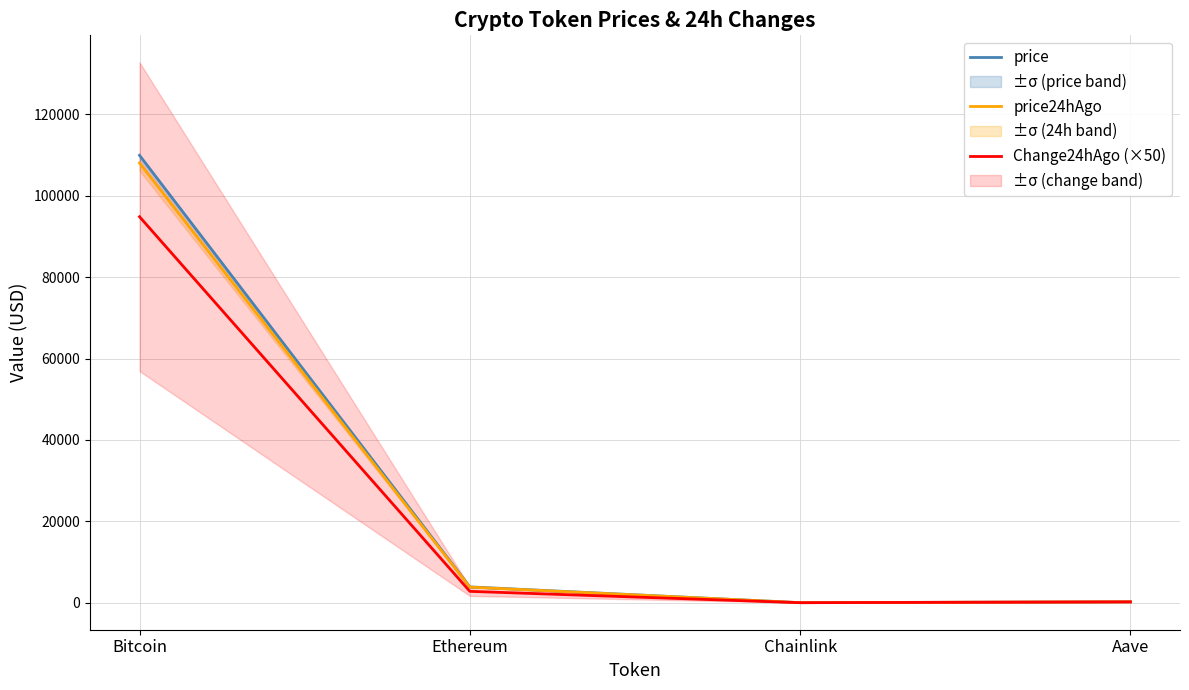

At how many categories does at least one series exceed 91676?

1